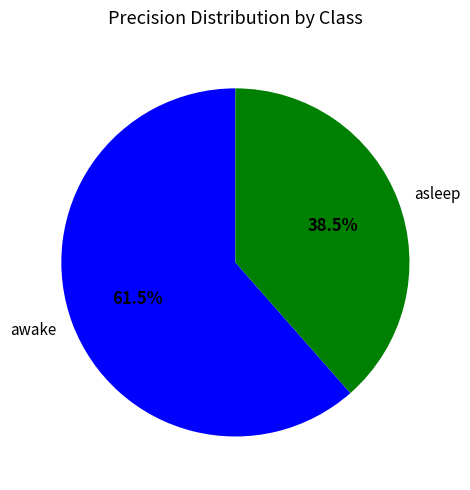

Is awake the majority of the pie?

Yes